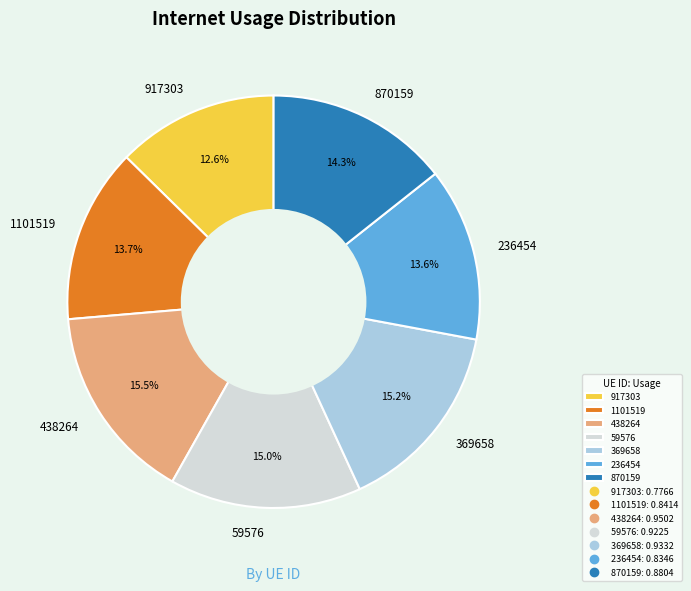

True or false: 369658 accounts for 28% of the total.

False